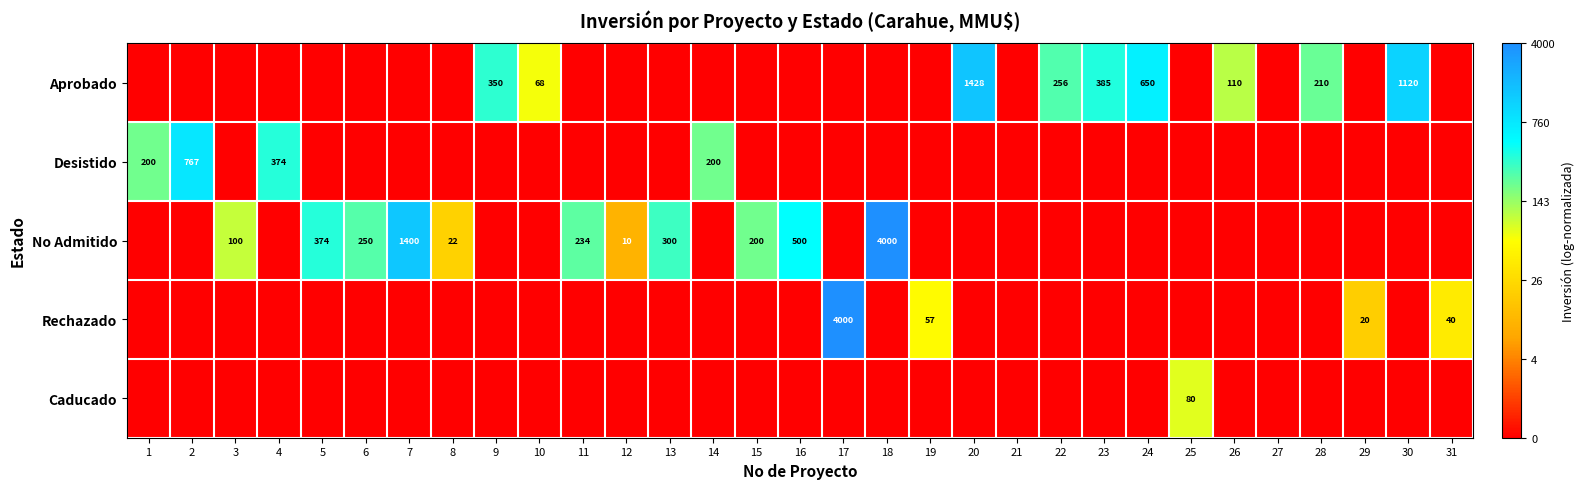

The Aprobado series shows 399 at 30. True or false?

False